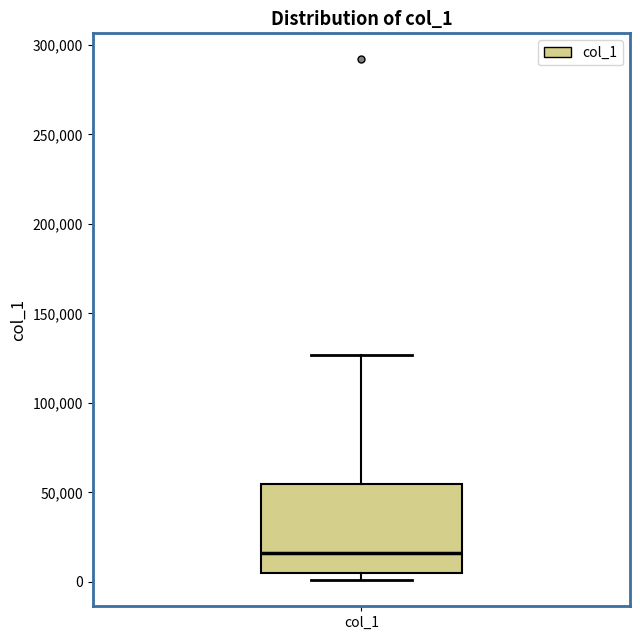

Where does the median line of the box for col_1 sit on the y-axis? The values are not printed on the chart, so give them approximately, as read against the axis.

15000